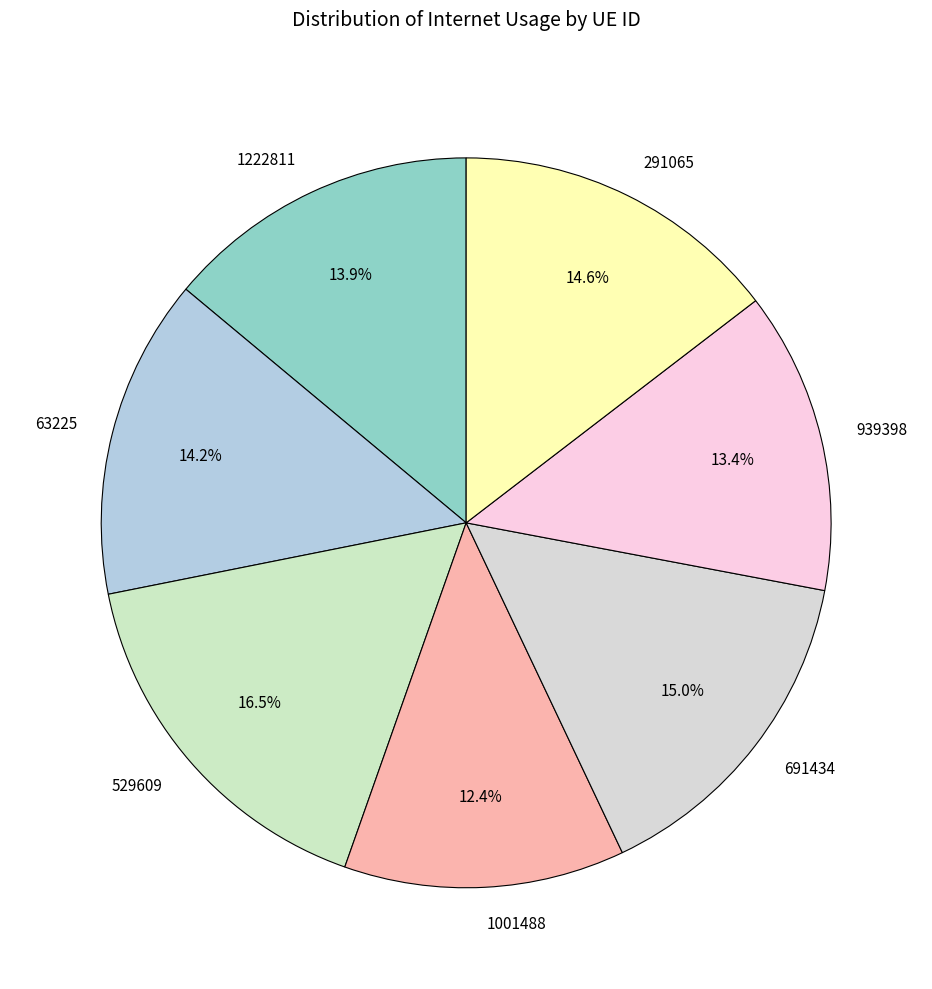

To the nearest percent, what is the average slice percentage?

14%